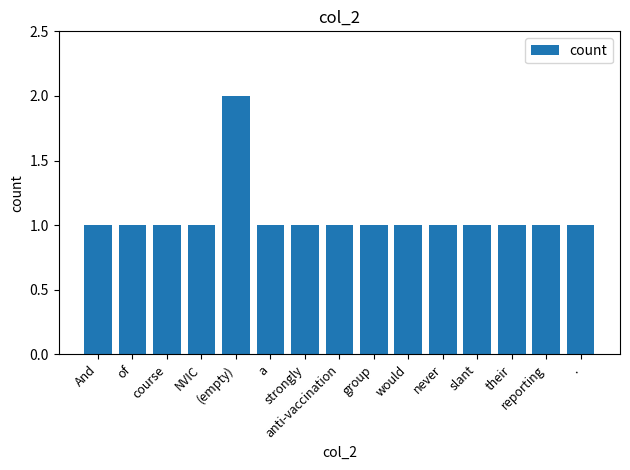

Reading left to right, extract all data points from this chart.

1	1	1	1	2	1	1	1	1	1	1	1	1	1	1